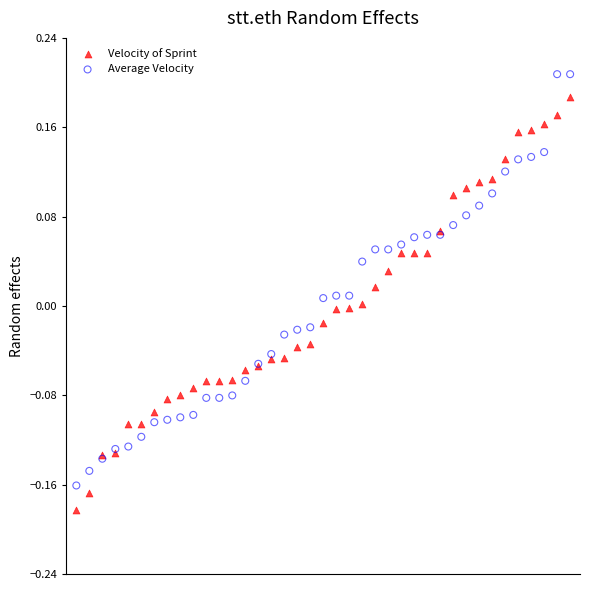

Which series contains the highest Y value?

Average Velocity